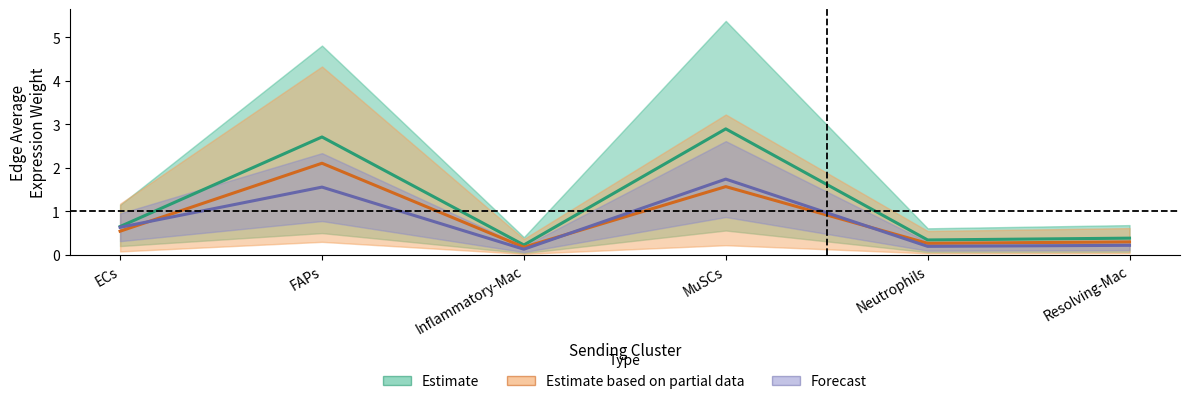

True or false: Estimate based on partial data has a value of 1.1 at MuSCs.

False